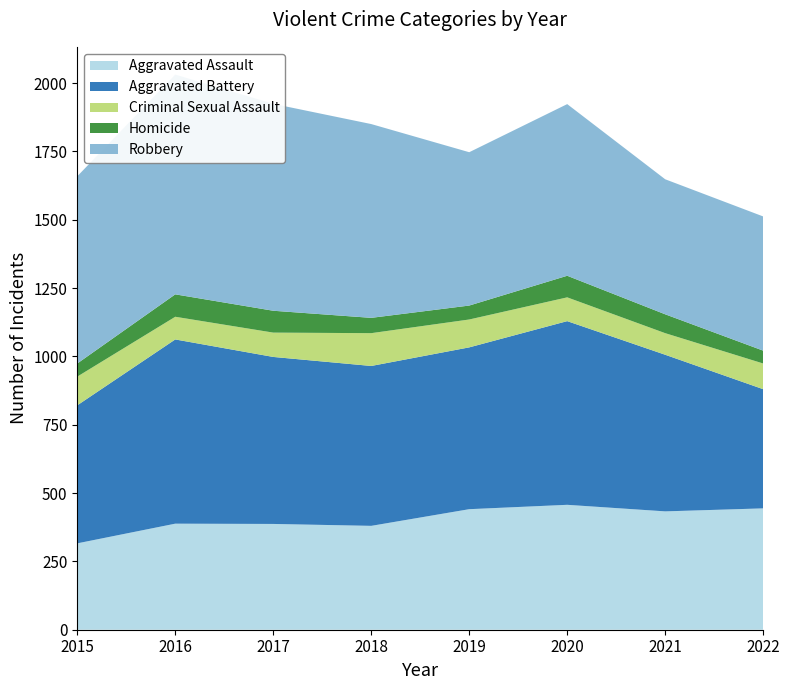

Reading left to right, list all the values displayed in this chart.

Aggravated Assault: 316	388	387	380	441	457	433	444
Aggravated Battery: 505	674	611	585	592	672	573	436
Criminal Sexual Assault: 105	83	89	120	102	87	79	94
Homicide: 48	82	80	56	51	79	69	47
Robbery: 685	804	757	709	561	628	494	491